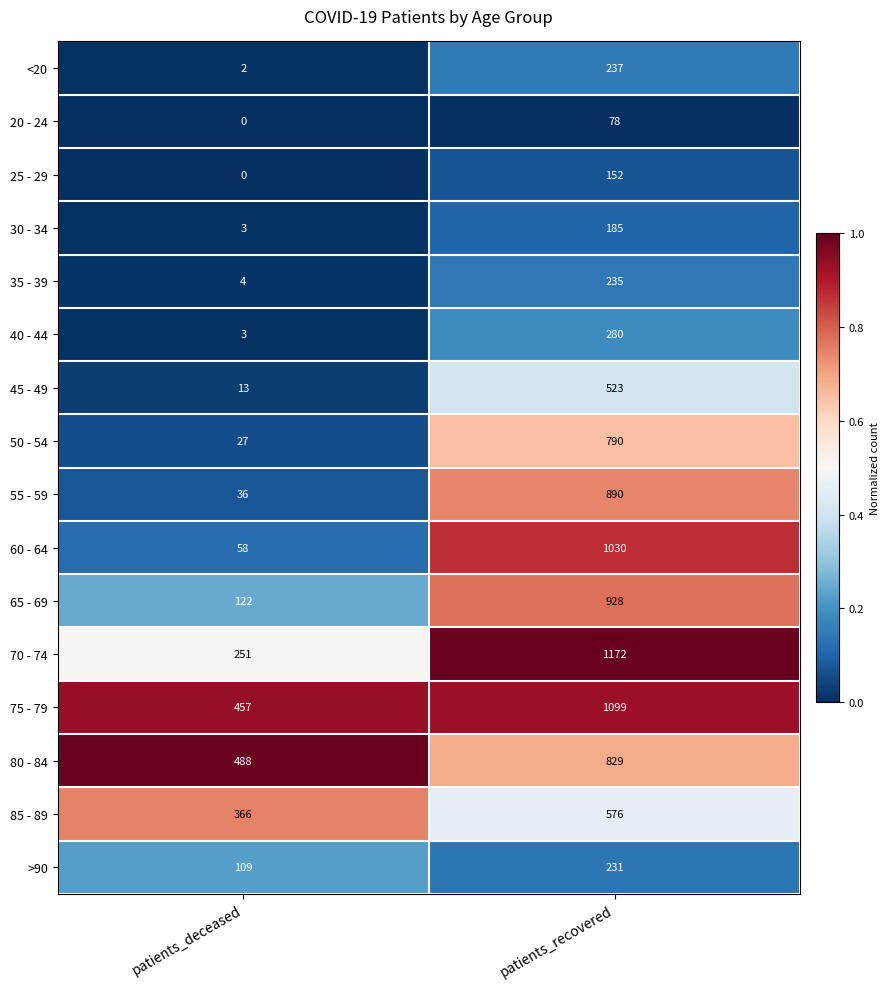

List the series in order of their peak value, highest first.

70 - 74, 75 - 79, 60 - 64, 65 - 69, 55 - 59, 80 - 84, 50 - 54, 85 - 89, 45 - 49, 40 - 44, <20, 35 - 39, >90, 30 - 34, 25 - 29, 20 - 24